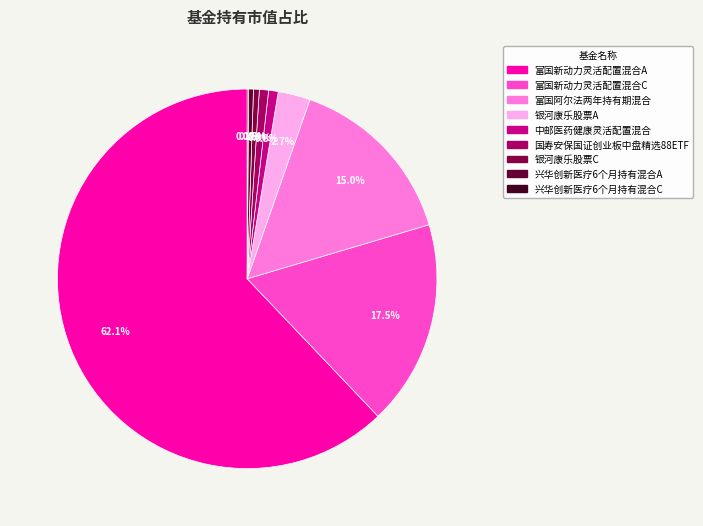

How many segments does this pie chart have?

9